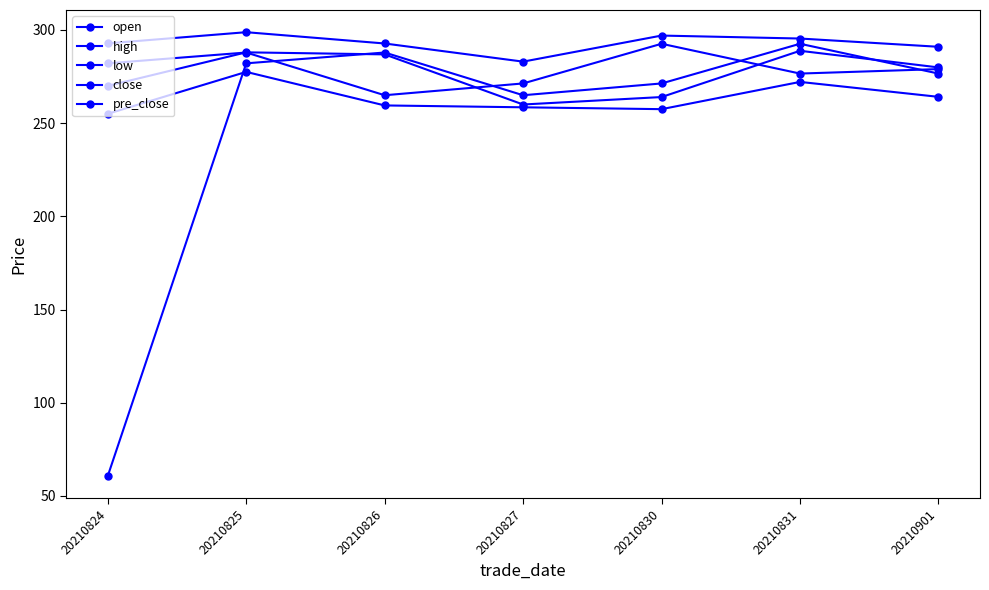

What is the difference between the maximum and minimum values in the high series?

15.8